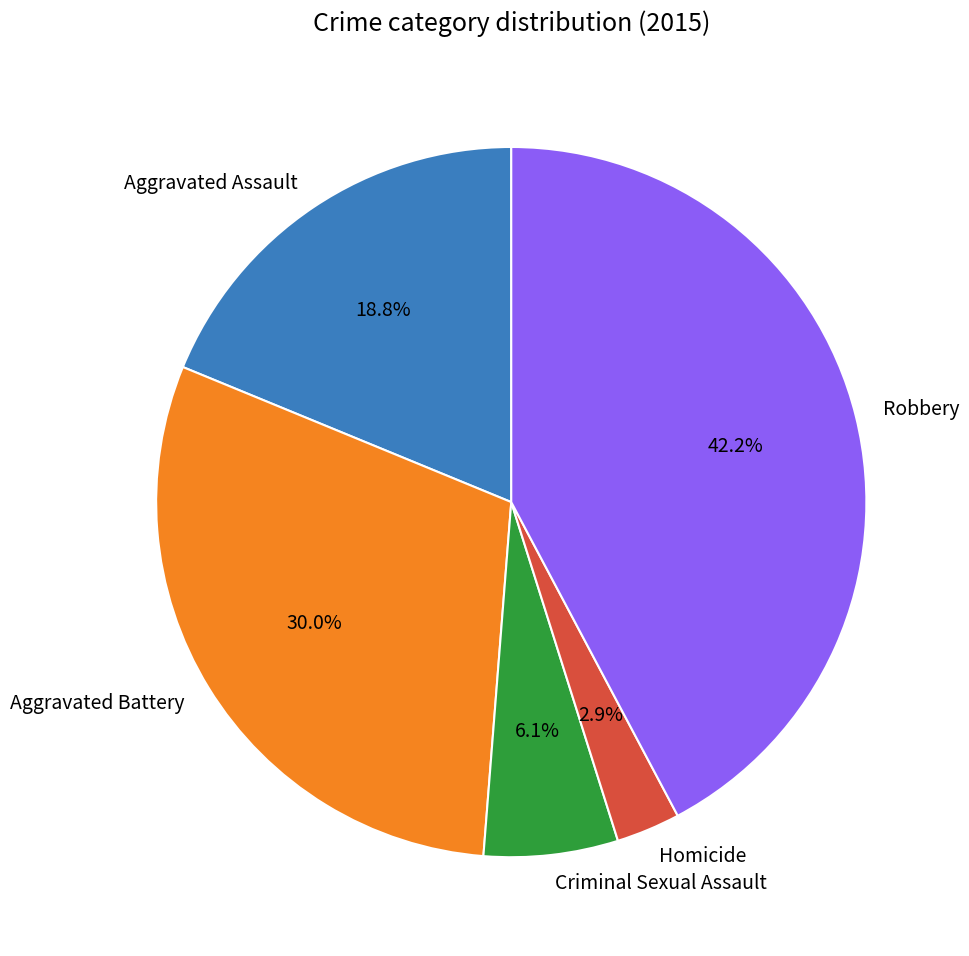

Is it true that Robbery is 30% of the pie?

False